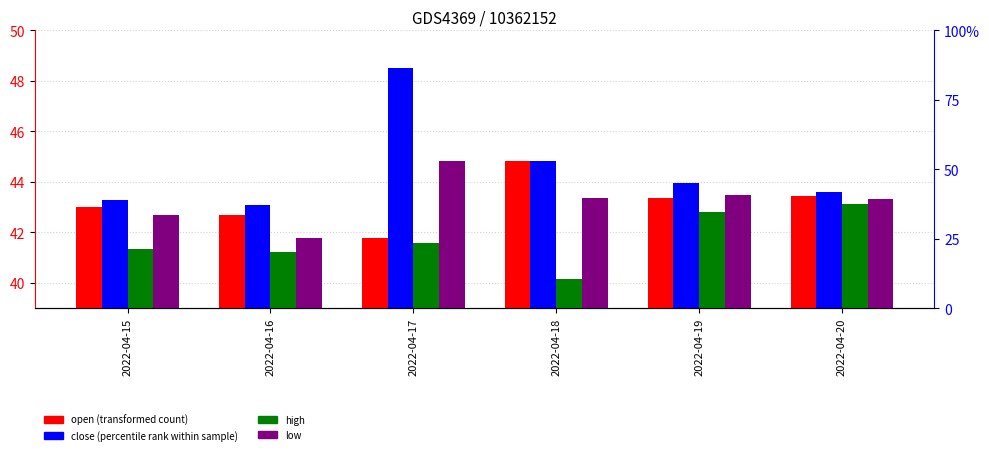

True or false: low has a value of 20.3 at 2022-04-20.

False